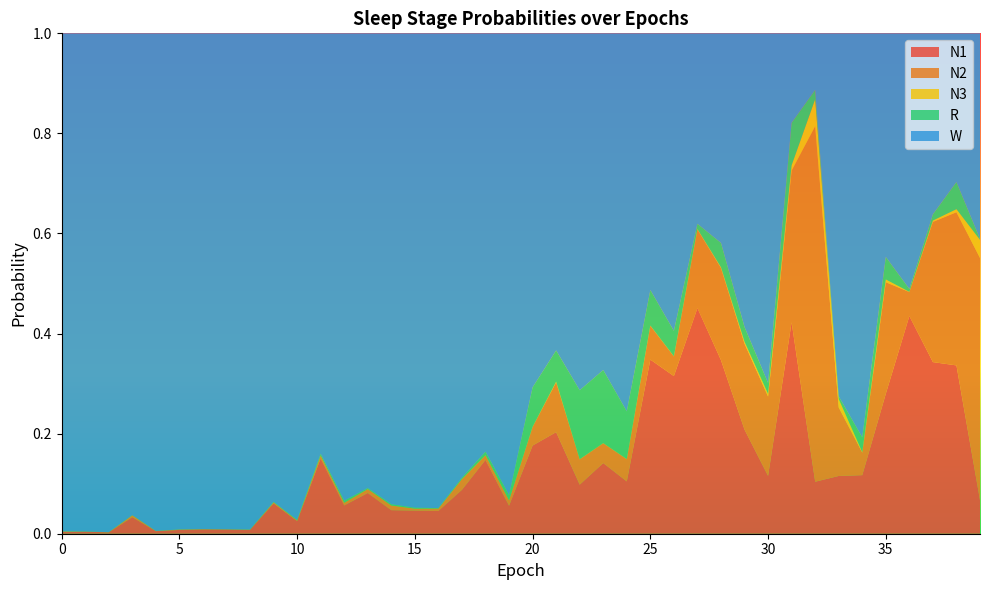

Reading right to left, what are all the values shown in this chart?

N1: 39=0.1	38=0.3	37=0.3	36=0.4	35=0.3	34=0.1	33=0.1	32=0.1	31=0.4	30=0.1	29=0.2	28=0.3	27=0.5	26=0.3	25=0.3	24=0.1	23=0.1	22=0.1	21=0.2	20=0.2	19=0.1	18=0.1	17=0.1	16=0.0	15=0.0	14=0.0	13=0.1	12=0.1	11=0.2	10=0.0	9=0.1	8=0.0	7=0.0	6=0.0	5=0.0	4=0.0	3=0.0	2=0.0	1=0.0	0=0.0
N2: 39=0.5	38=0.3	37=0.3	36=0.0	35=0.2	34=0.0	33=0.1	32=0.7	31=0.3	30=0.2	29=0.2	28=0.2	27=0.2	26=0.0	25=0.1	24=0.0	23=0.0	22=0.1	21=0.1	20=0.0	19=0.0	18=0.0	17=0.0	16=0.0	15=0.0	14=0.0	13=0.0	12=0.0	11=0.0	10=0.0	9=0.0	8=0.0	7=0.0	6=0.0	5=0.0	4=0.0	3=0.0	2=0.0	1=0.0	0=0.0
N3: 39=0.0	38=0.0	37=0.0	36=0.0	35=0.0	34=0.0	33=0.0	32=0.1	31=0.0	30=0.0	29=0.0	28=0.0	27=0.0	26=0.0	25=0.0	24=0.0	23=0.0	22=0.0	21=0.0	20=0.0	19=0.0	18=0.0	17=0.0	16=0.0	15=0.0	14=0.0	13=0.0	12=0.0	11=0.0	10=0.0	9=0.0	8=0.0	7=0.0	6=0.0	5=0.0	4=0.0	3=0.0	2=0.0	1=0.0	0=0.0
R: 39=0.0	38=0.1	37=0.0	36=0.0	35=0.0	34=0.0	33=0.0	32=0.0	31=0.1	30=0.0	29=0.0	28=0.0	27=0.0	26=0.1	25=0.1	24=0.1	23=0.1	22=0.1	21=0.1	20=0.1	19=0.0	18=0.0	17=0.0	16=0.0	15=0.0	14=0.0	13=0.0	12=0.0	11=0.0	10=0.0	9=0.0	8=0.0	7=0.0	6=0.0	5=0.0	4=0.0	3=0.0	2=0.0	1=0.0	0=0.0
W: 39=0.4	38=0.3	37=0.4	36=0.5	35=0.4	34=0.8	33=0.7	32=0.1	31=0.2	30=0.7	29=0.6	28=0.4	27=0.4	26=0.6	25=0.5	24=0.8	23=0.7	22=0.7	21=0.6	20=0.7	19=0.9	18=0.8	17=0.9	16=0.9	15=0.9	14=0.9	13=0.9	12=0.9	11=0.8	10=1.0	9=0.9	8=1.0	7=1.0	6=1.0	5=1.0	4=1.0	3=1.0	2=1.0	1=1.0	0=1.0